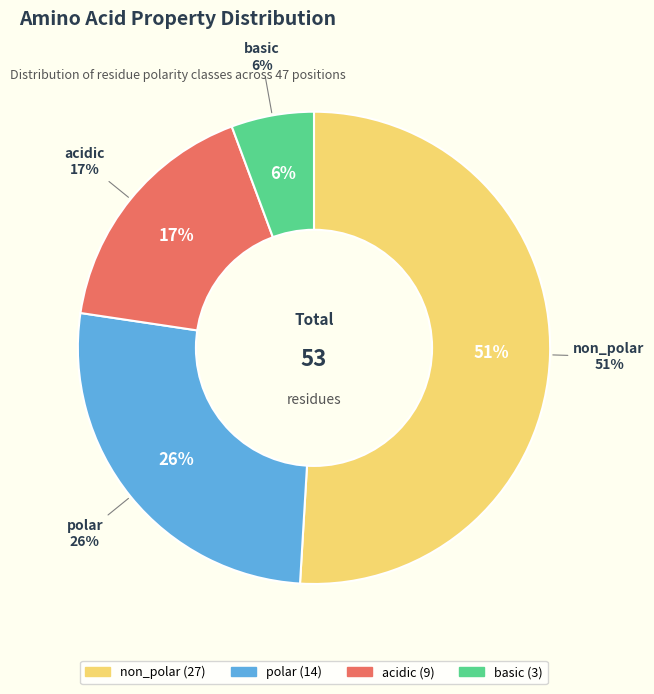

What percentage is the non_polar slice, to the nearest percent?

51%